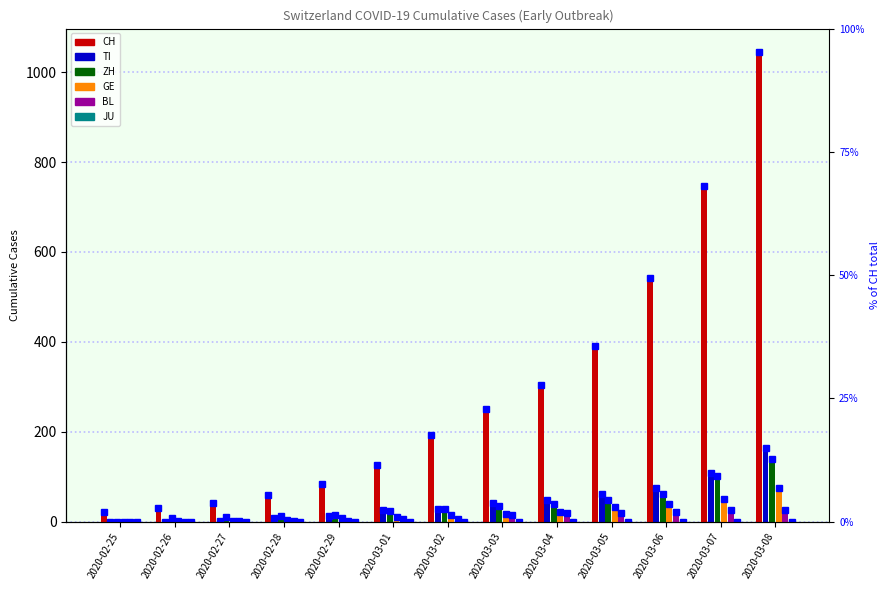

What is the highest value of the ZH series?

140